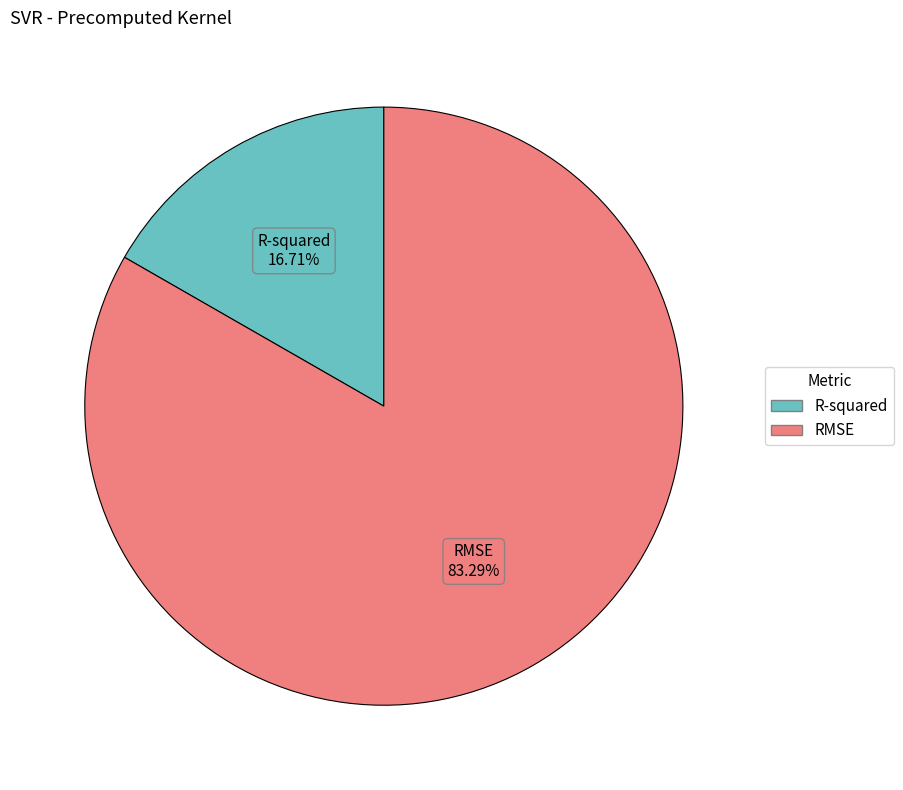

True or false: R-squared accounts for 17% of the total.

True